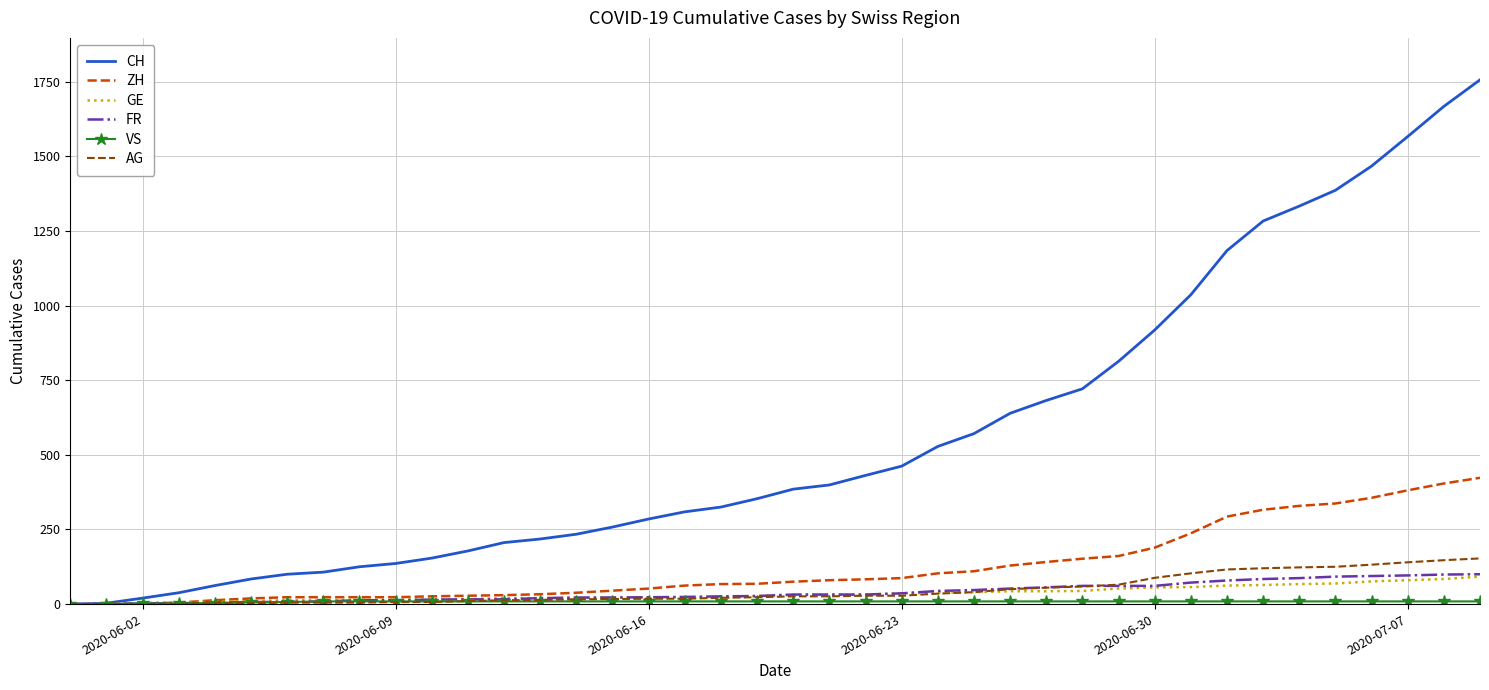

What is the greatest value displayed?

1756